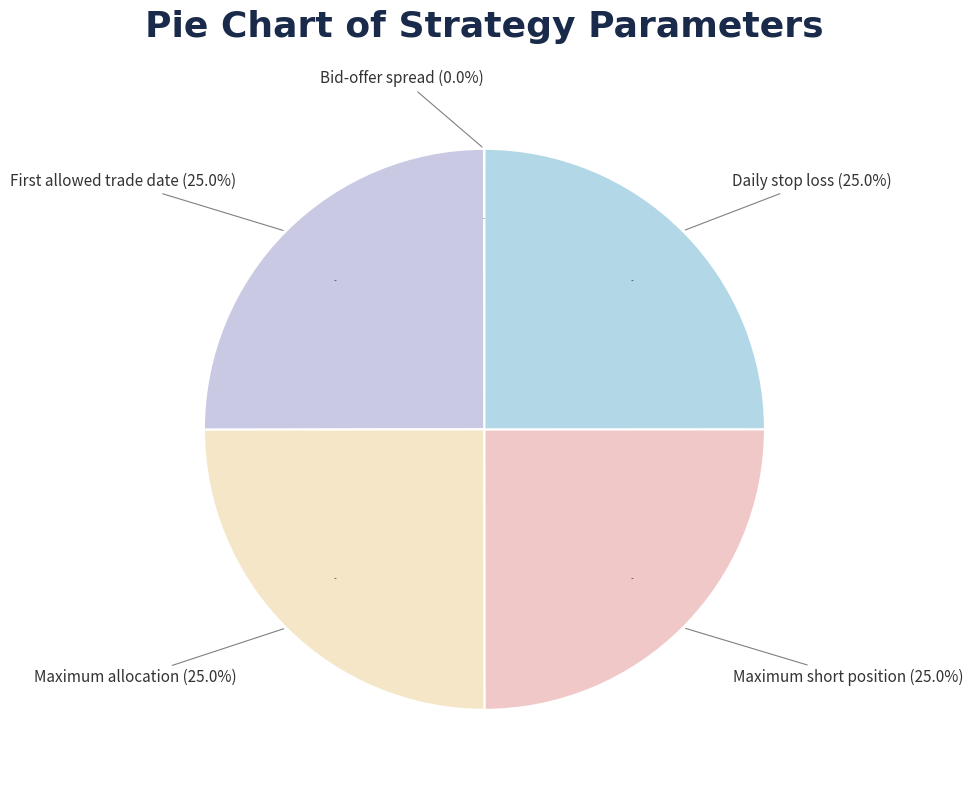

Is it true that Bid-offer spread is 1% of the pie?

False